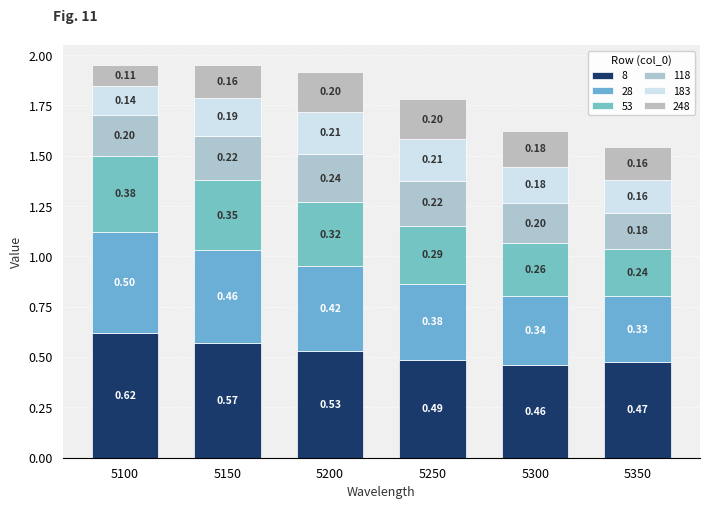

Count the number of categories in the chart.

6